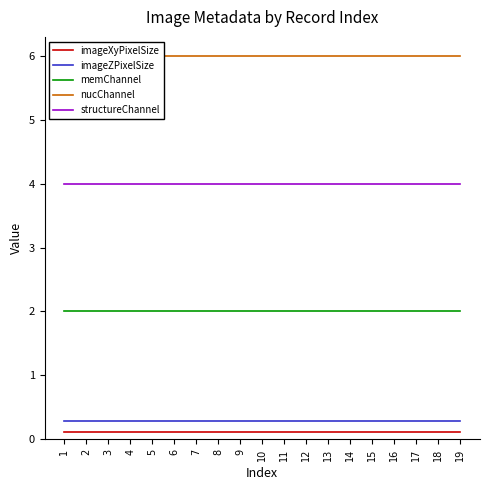

What is the total value across all series at 19?

12.4